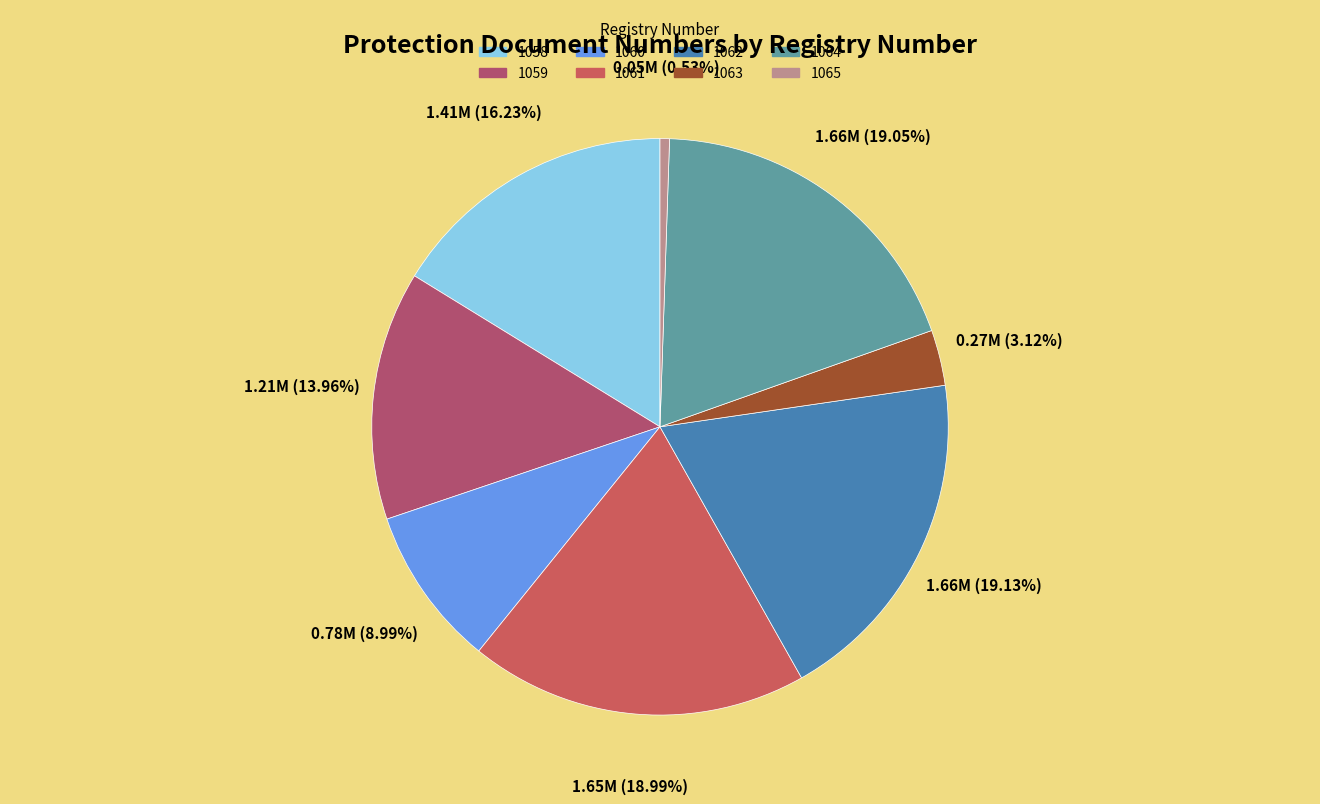

Approximately how many times larger is the value at 1062 compared to 1059?

1.4